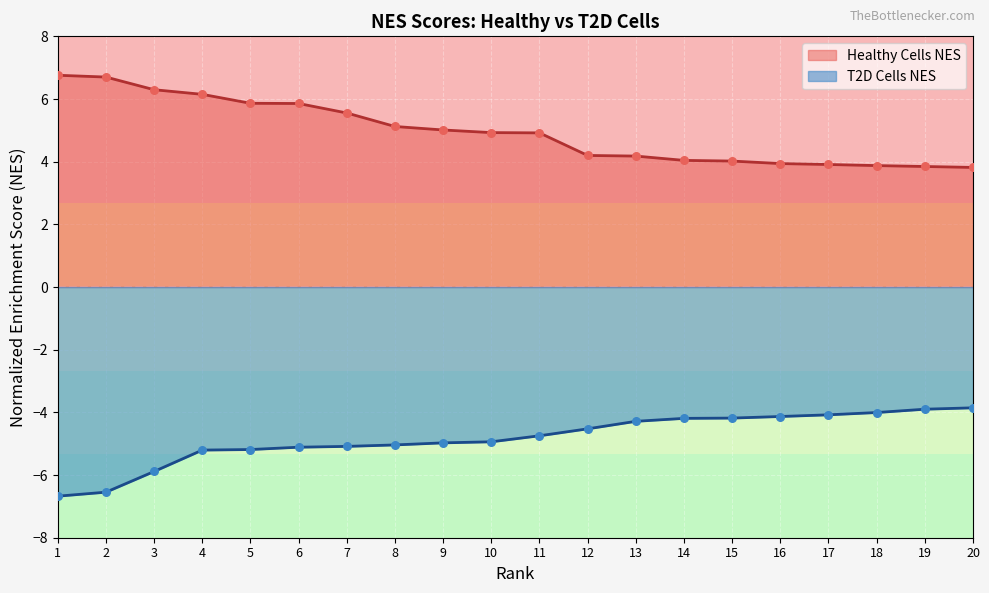

What are all the series names shown in the legend?

Healthy Cells NES, T2D Cells NES